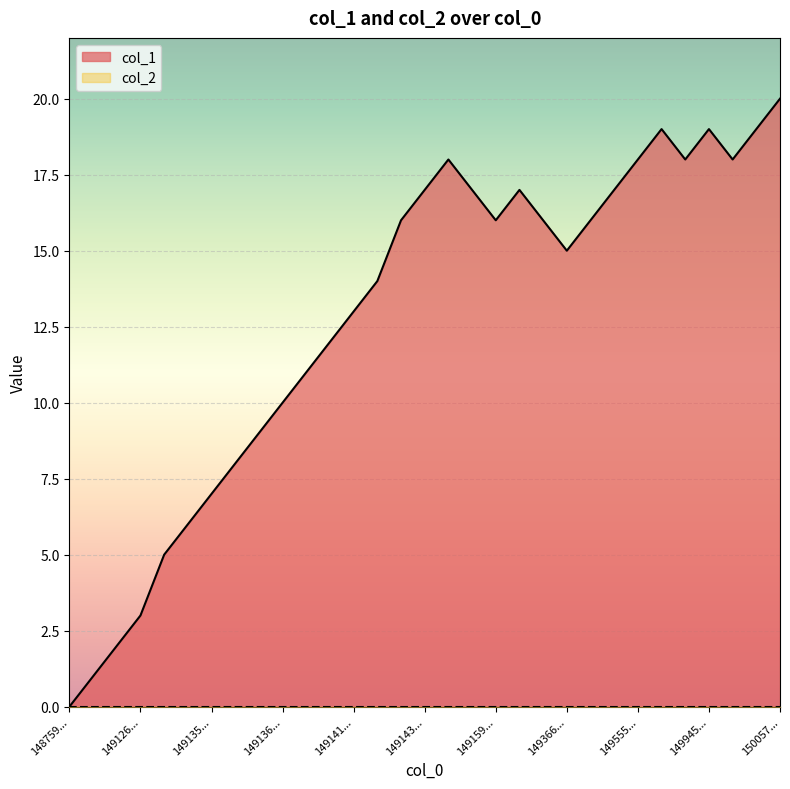

How many series are shown in this chart?

2